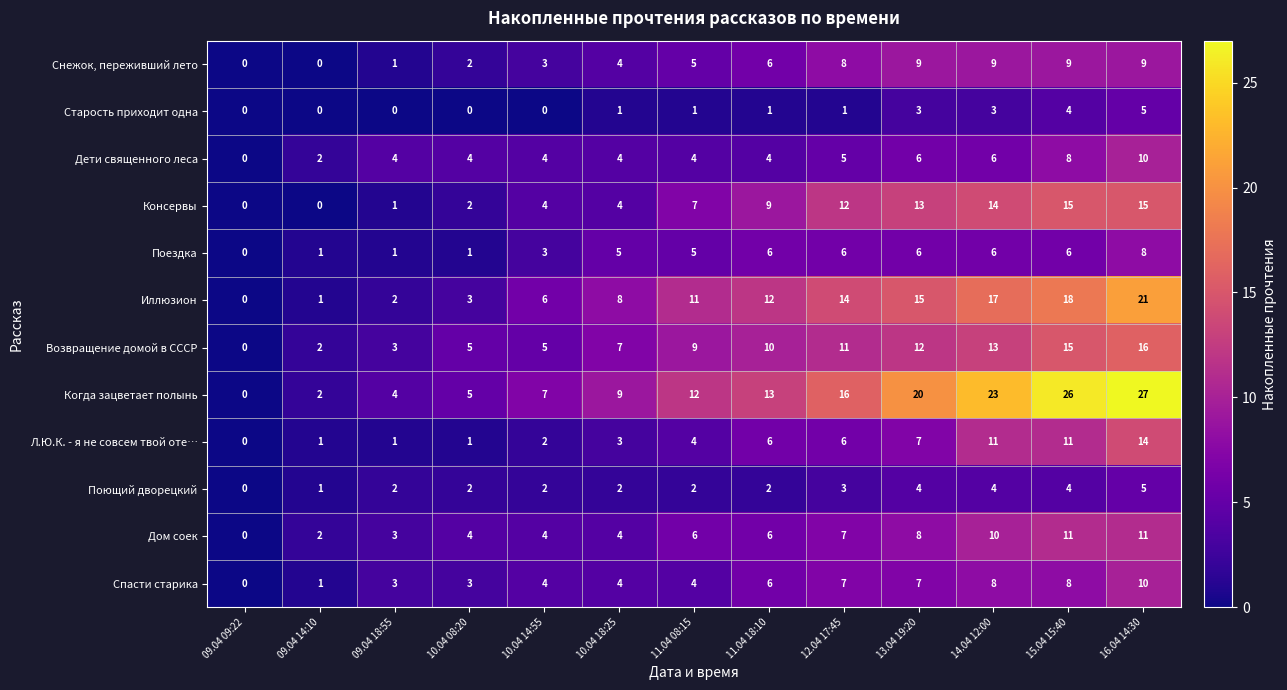

Which series has the widest spread of values?

Когда зацветает полынь